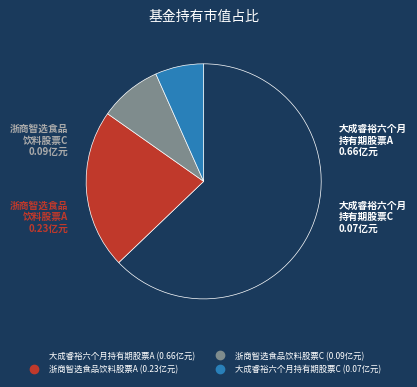

What is the smallest slice in the pie chart?

大成睿裕六个月持有期股票C